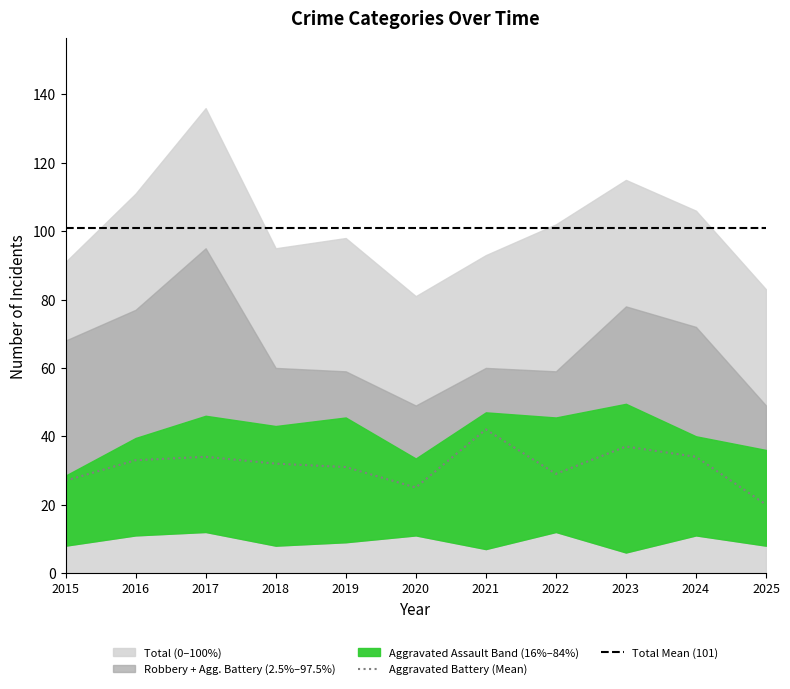

What is the average value of the Aggravated Battery series?

31